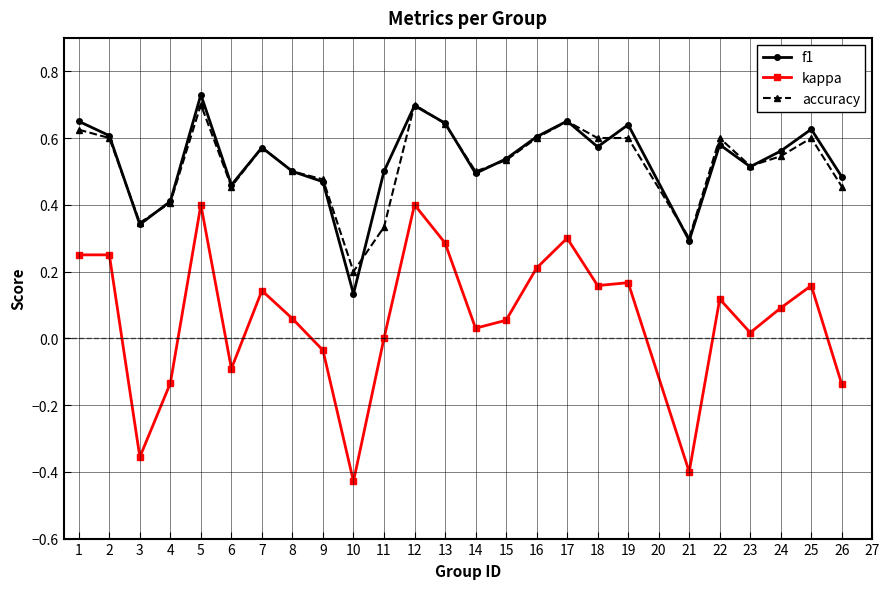

The value of accuracy at 5 is 0.2. True or false?

False